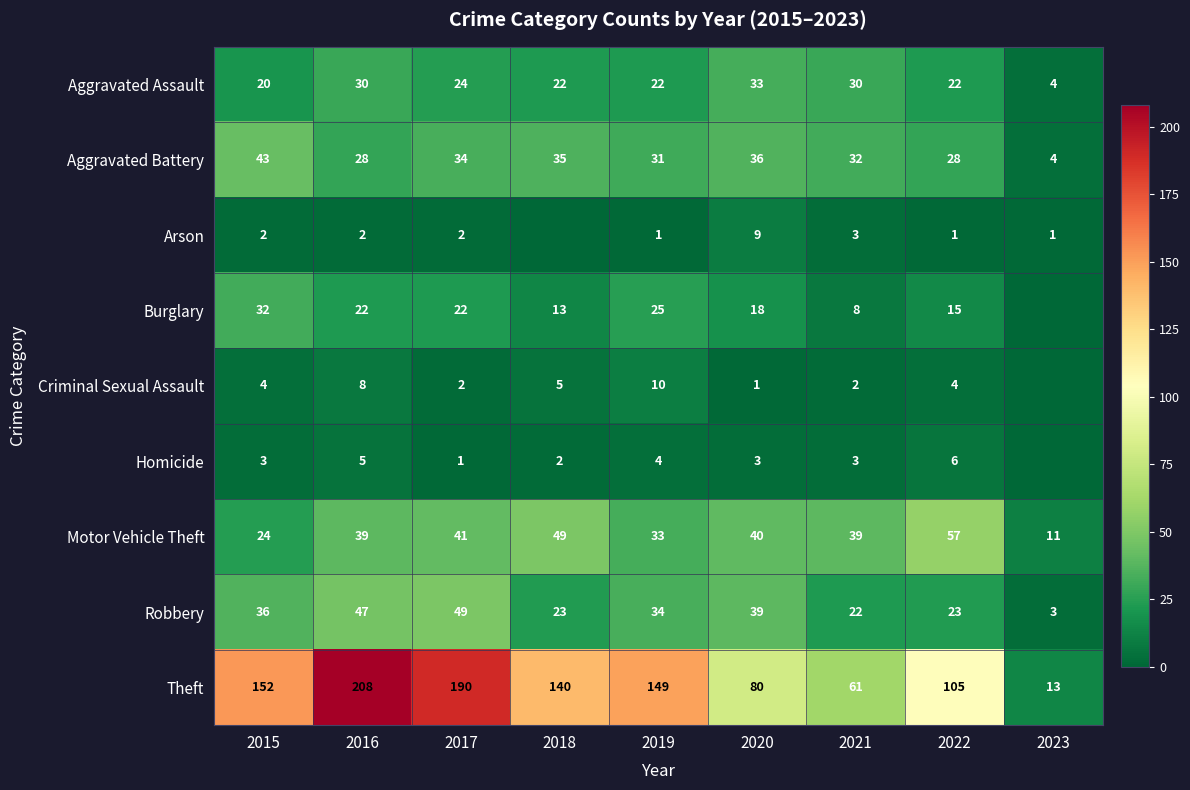

Is the value of Burglary at 2015 greater than the value of Robbery at 2019?

No